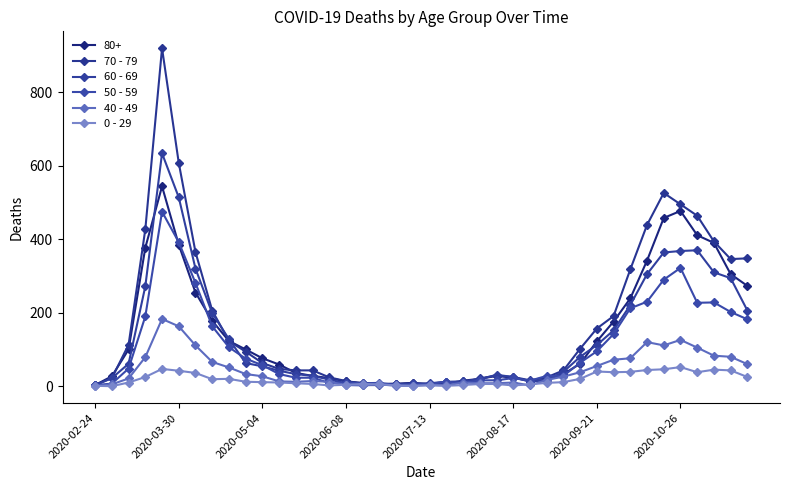

Where do 60 - 69 and 0 - 29 first cross each other?

15 and 16